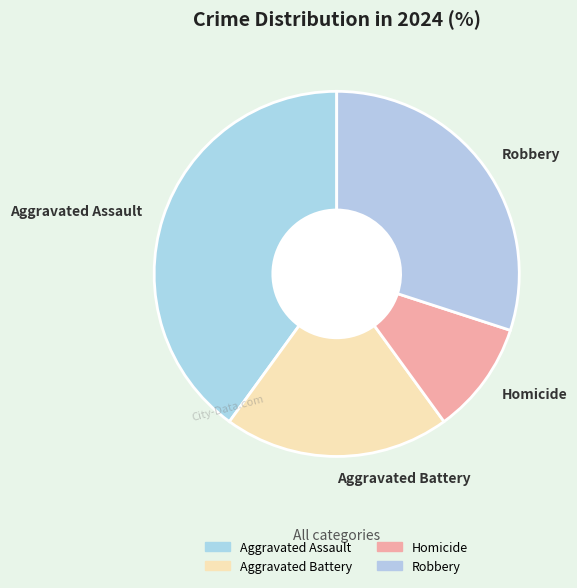

Does Robbery account for over 50% of the chart?

No